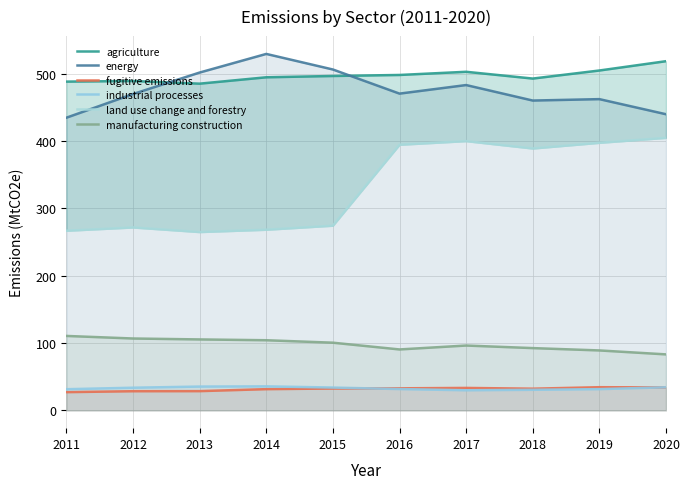

Reading right to left, what are all the values shown in this chart?

agriculture: 2020=518.9	2019=505.0	2018=493.0	2017=503.1	2016=498.4	2015=496.9	2014=494.9	2013=485.5	2012=489.4	2011=488.5
energy: 2020=440.0	2019=462.5	2018=460.4	2017=483.4	2016=470.7	2015=506.5	2014=529.6	2013=502.0	2012=470.0	2011=434.9
fugitive emissions: 2020=34.1	2019=34.4	2018=32.2	2017=33.3	2016=32.7	2015=32.5	2014=31.5	2013=28.6	2012=28.4	2011=27.0
industrial processes: 2020=34.3	2019=31.5	2018=30.6	2017=29.9	2016=31.6	2015=33.9	2014=35.6	2013=35.3	2012=33.6	2011=31.4
land use change and forestry: 2020=404.9	2019=397.6	2018=389.1	2017=400.1	2016=394.7	2015=274.4	2014=268.4	2013=265.0	2012=271.8	2011=266.9
manufacturing construction: 2020=83.2	2019=89.0	2018=92.5	2017=96.3	2016=90.5	2015=100.5	2014=104.2	2013=105.4	2012=106.8	2011=110.6